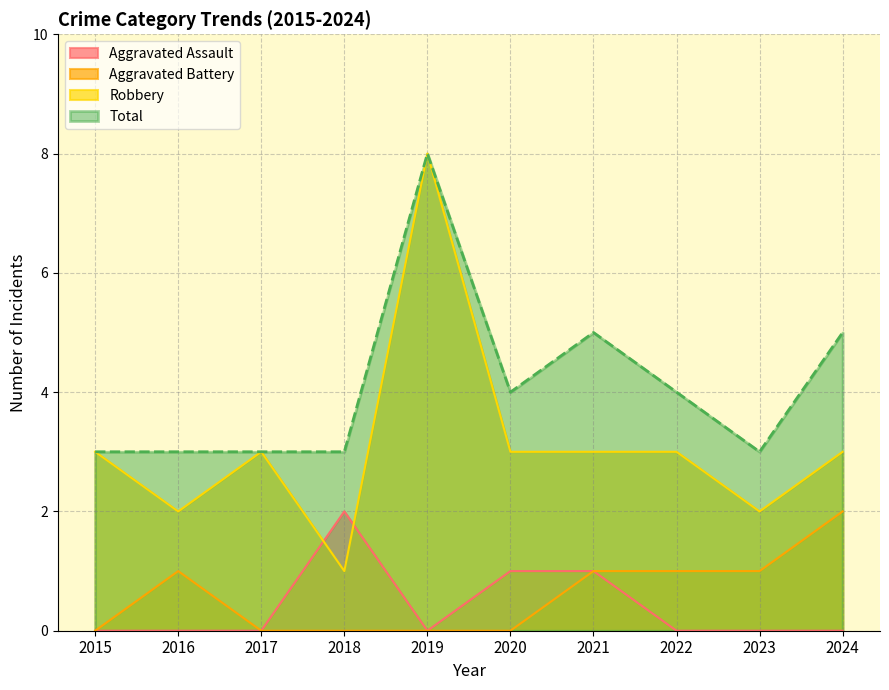

True or false: Total and Aggravated Assault intersect in this chart.

False